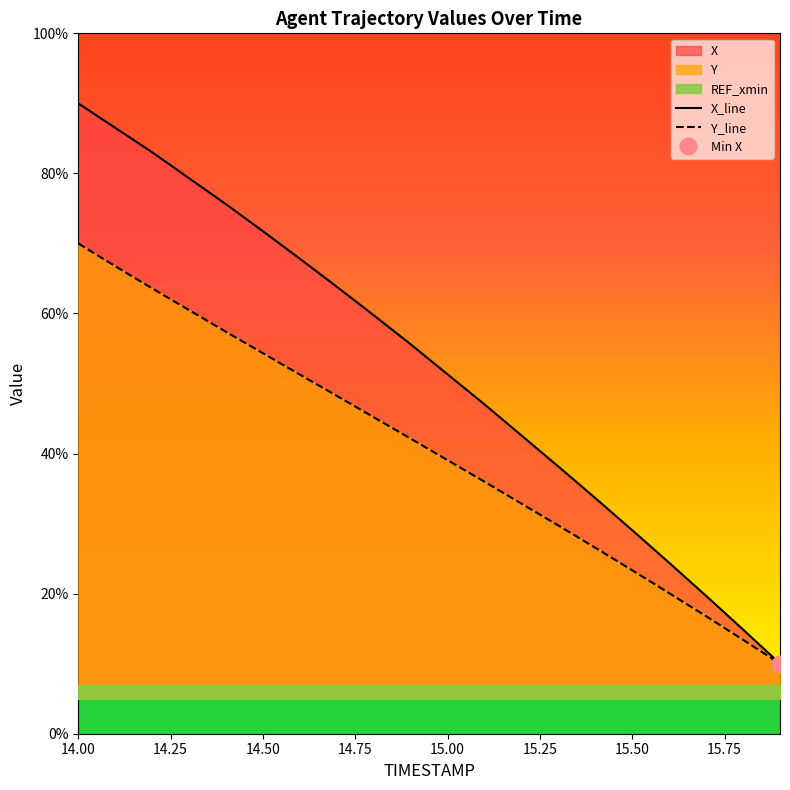

Which series has the largest total across all categories?

X